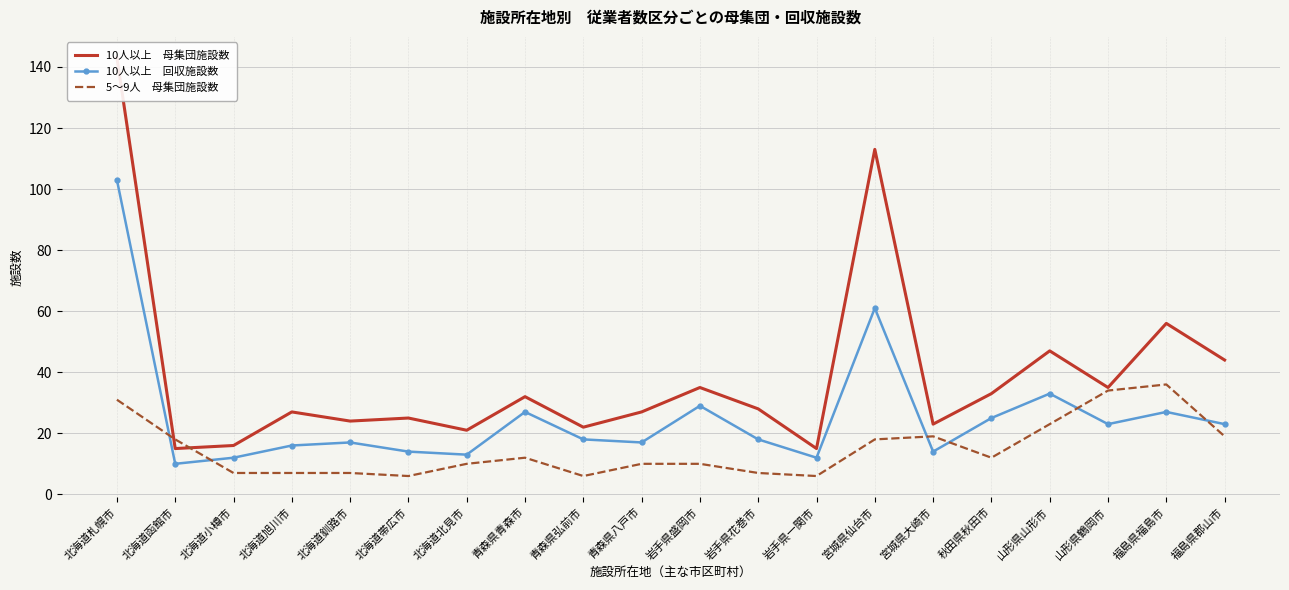

What is the sum of all 10人以上　母集団施設数 values?

781